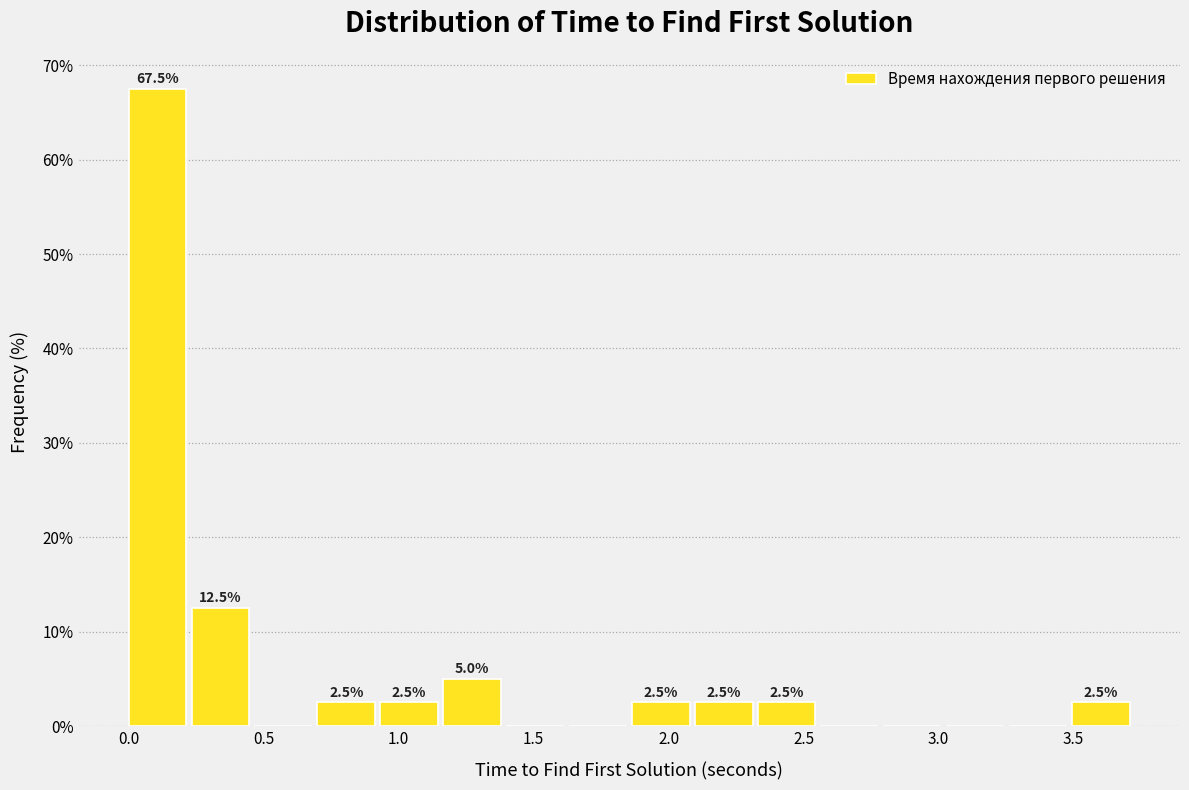

Over which range of the x-axis is the bar tallest?

0.00 to 0.25